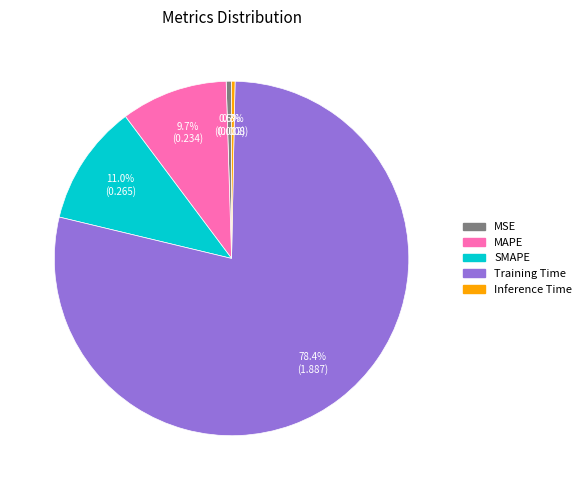

Which has a higher value, Training Time or MSE?

Training Time